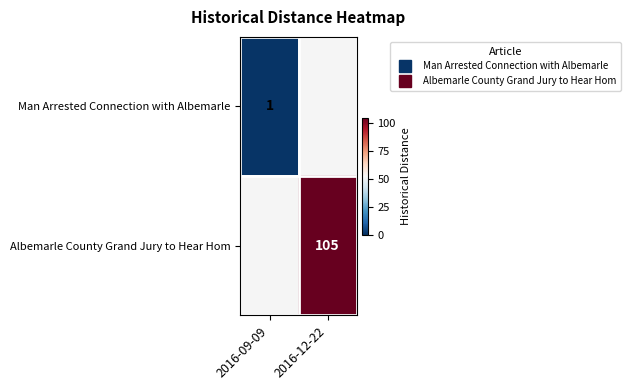

True or false: Albemarle County Grand Jury to Hear Hom has a value of 105.0 at 2016-12-22.

True